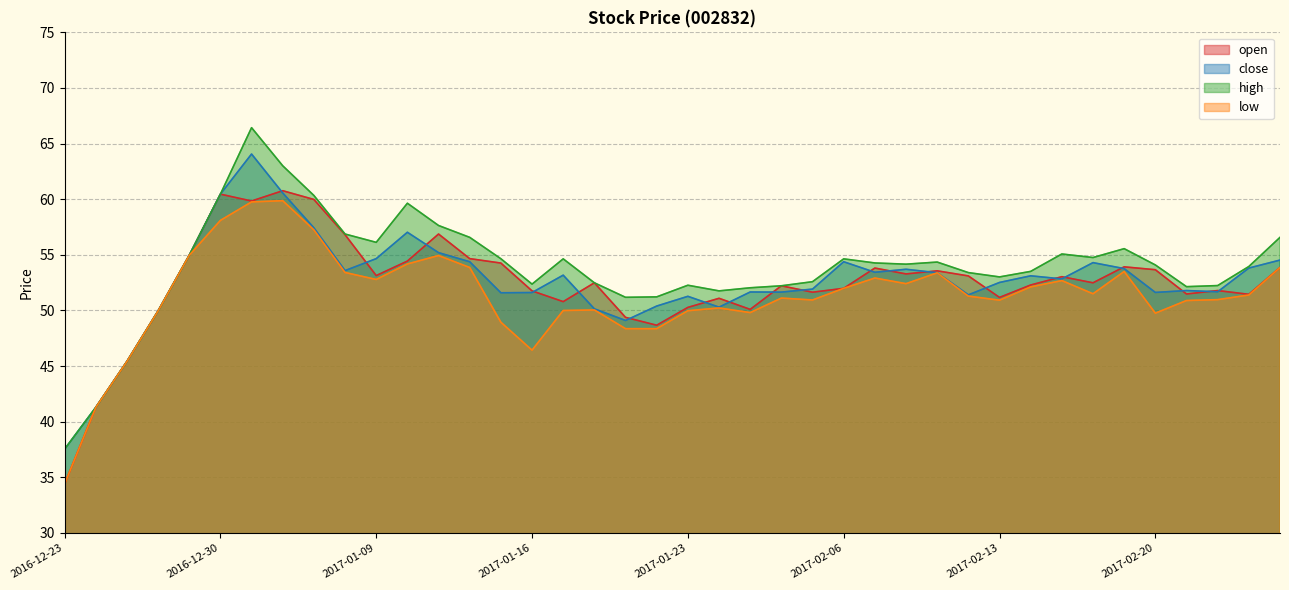

What is the highest value of the low series?

59.9